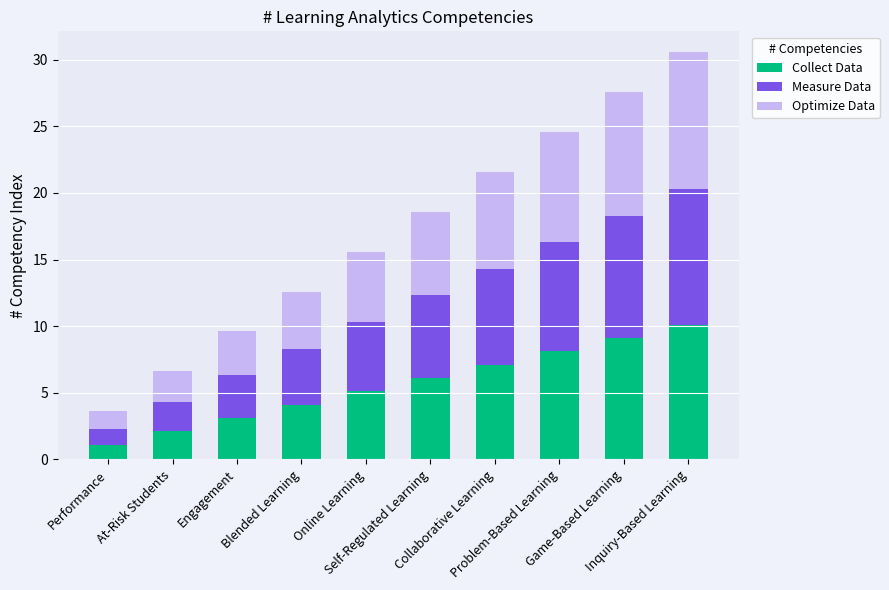

What is the difference between the second highest and second lowest values in the Collect Data series?

7.0